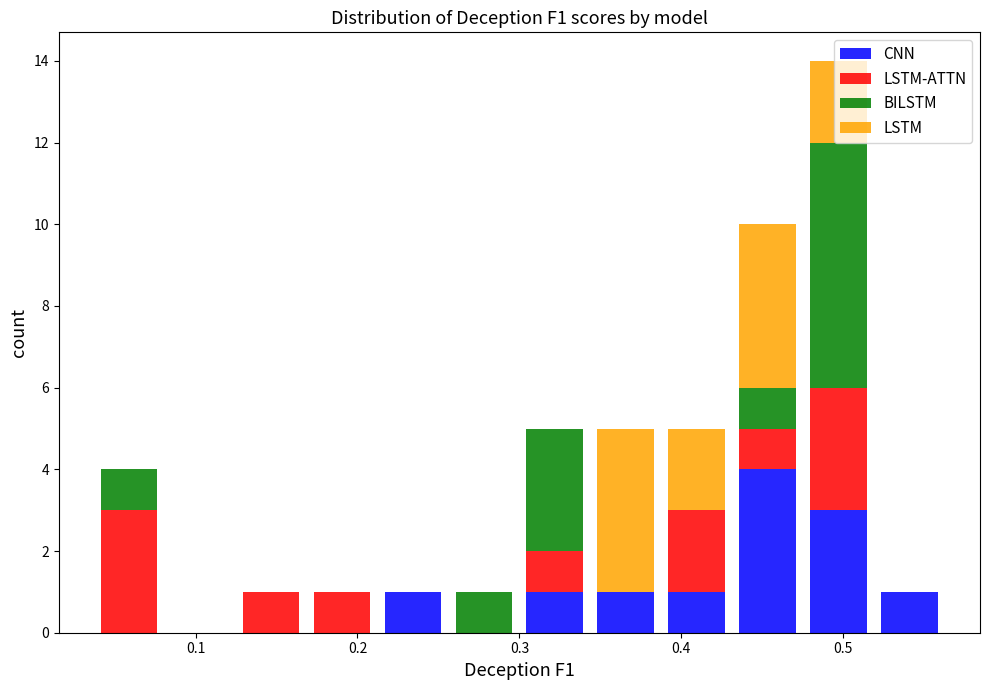

Reading left to right, transcribe this chart: for each stacked bar, give the range it covers on the x-axis and its total height. Neither the bar edges nor the heights are printed on the chart, so give them approximately, as read against the axes.

0.04 to 0.08: 4
0.08 to 0.12: 0
0.12 to 0.17: 1
0.17 to 0.21: 1
0.21 to 0.26: 1
0.26 to 0.30: 1
0.30 to 0.34: 5
0.34 to 0.39: 5
0.39 to 0.43: 5
0.43 to 0.48: 10
0.48 to 0.52: 14
0.52 to 0.56: 1